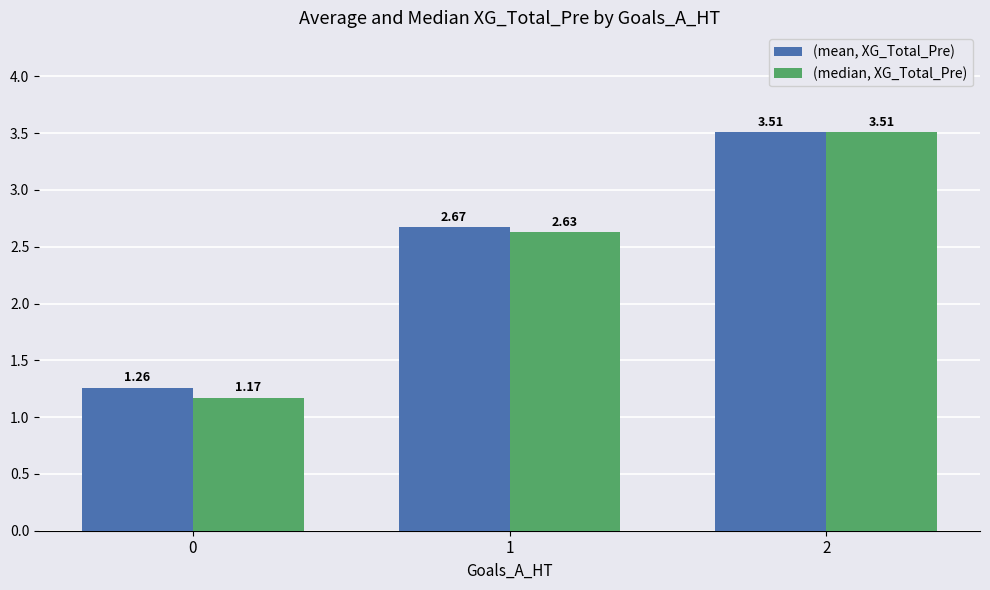

True or false: (mean, XG_Total_Pre) has a value of 5.0 at 2.

False